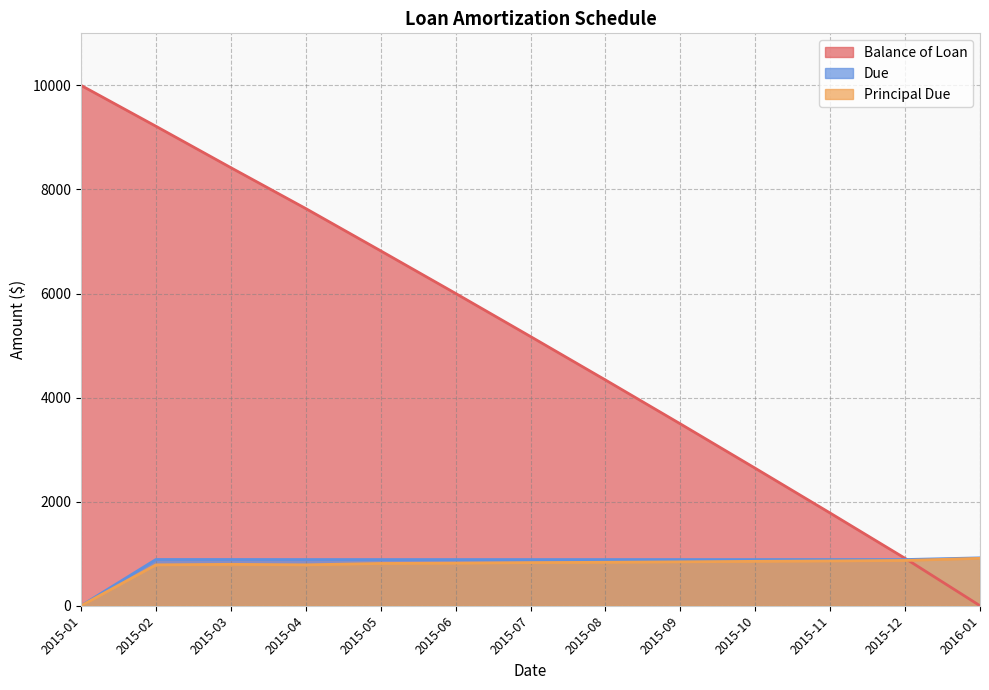

Does the chart display data point markers on the line(s)?

No